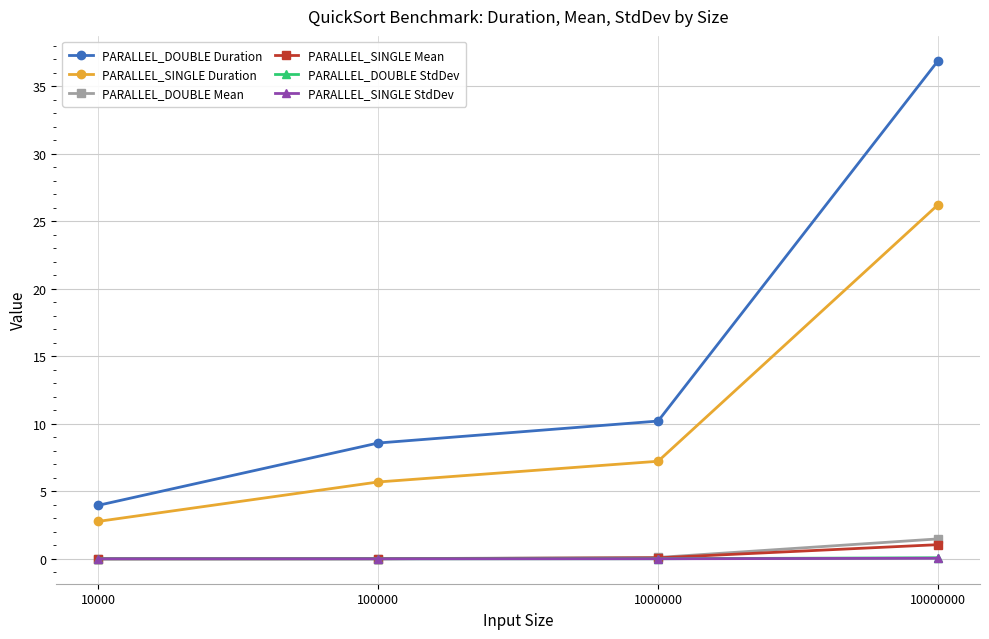

Which series has the largest total across all categories?

PARALLEL_DOUBLE Duration